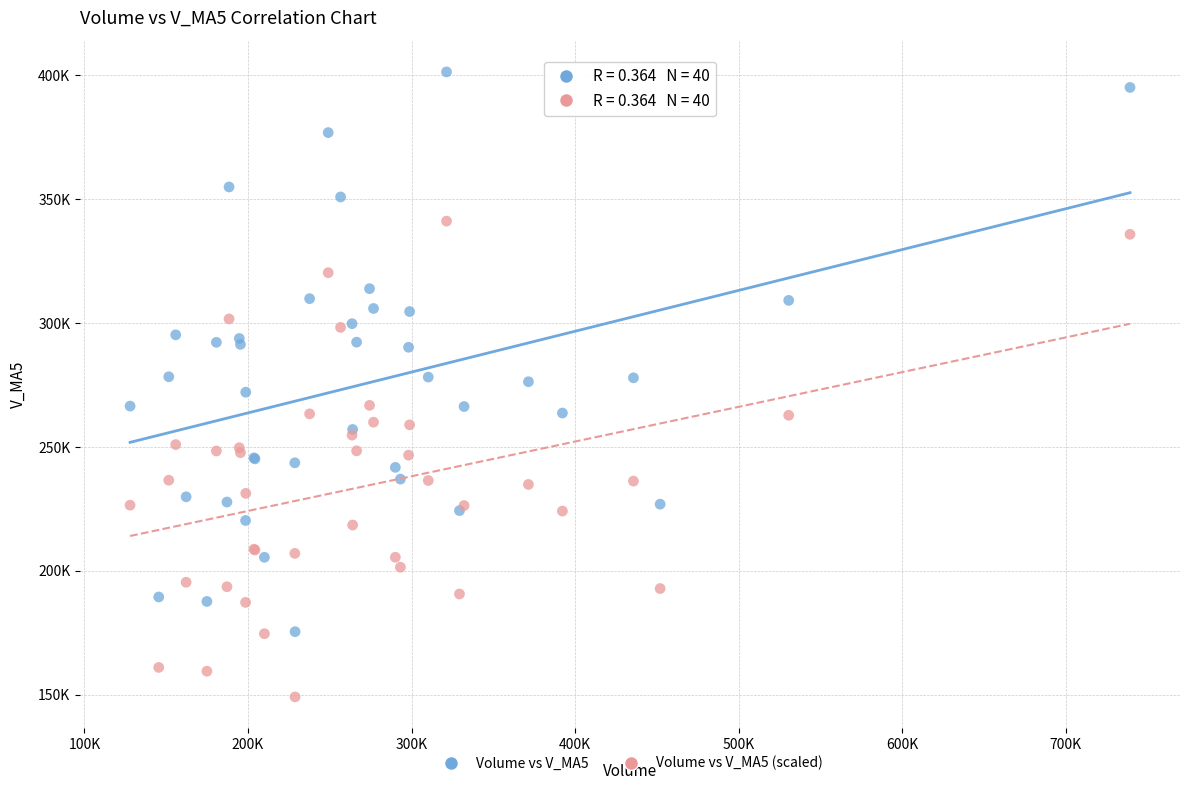

Which series reaches the minimum Y coordinate?

Volume vs V_MA5 (scaled)